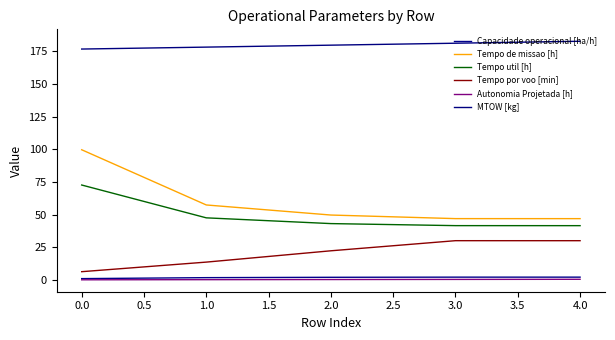

Count the number of data series in this chart.

6